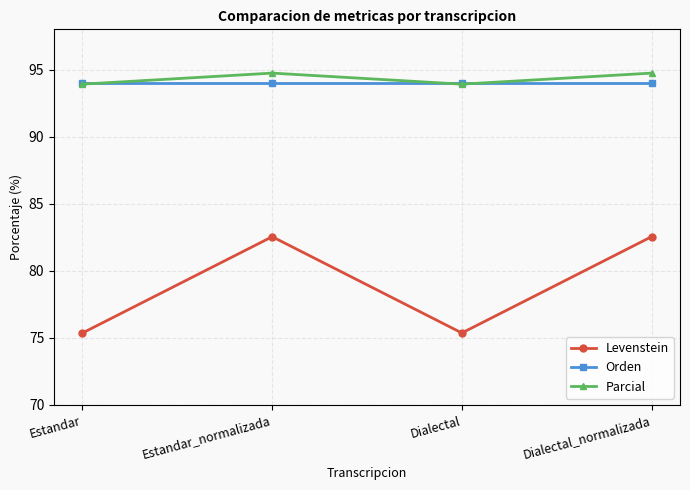

What is the difference between the second highest and second lowest values in the Levenstein series?

7.2